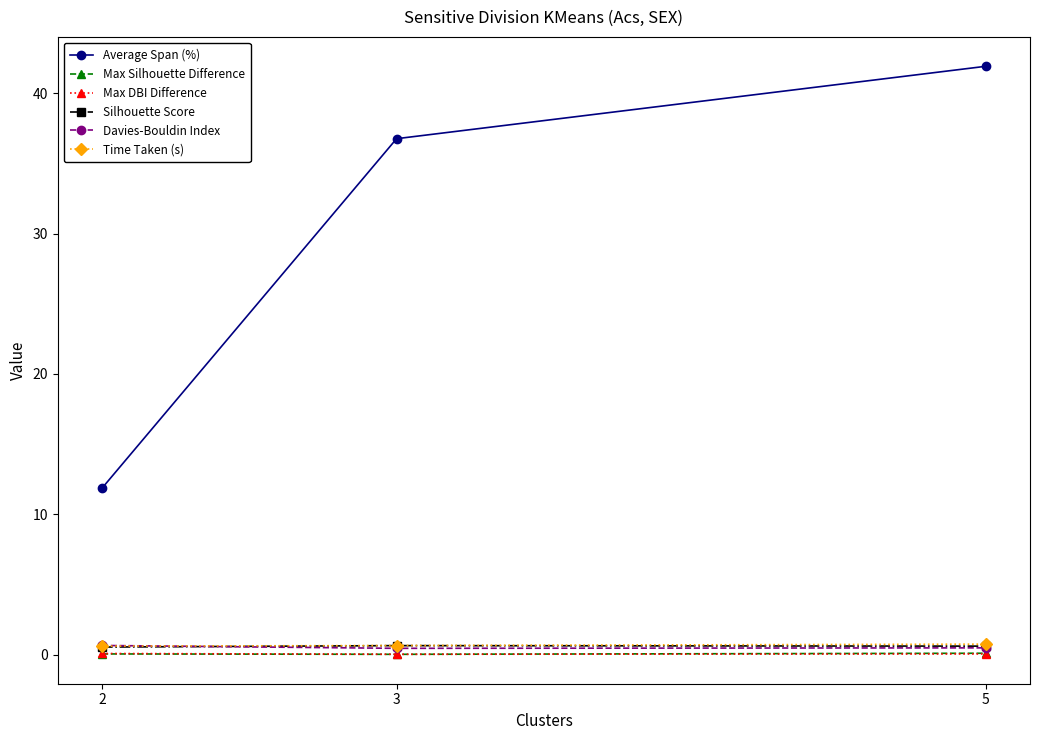

Which series has the largest range (max minus min)?

Average Span (%)